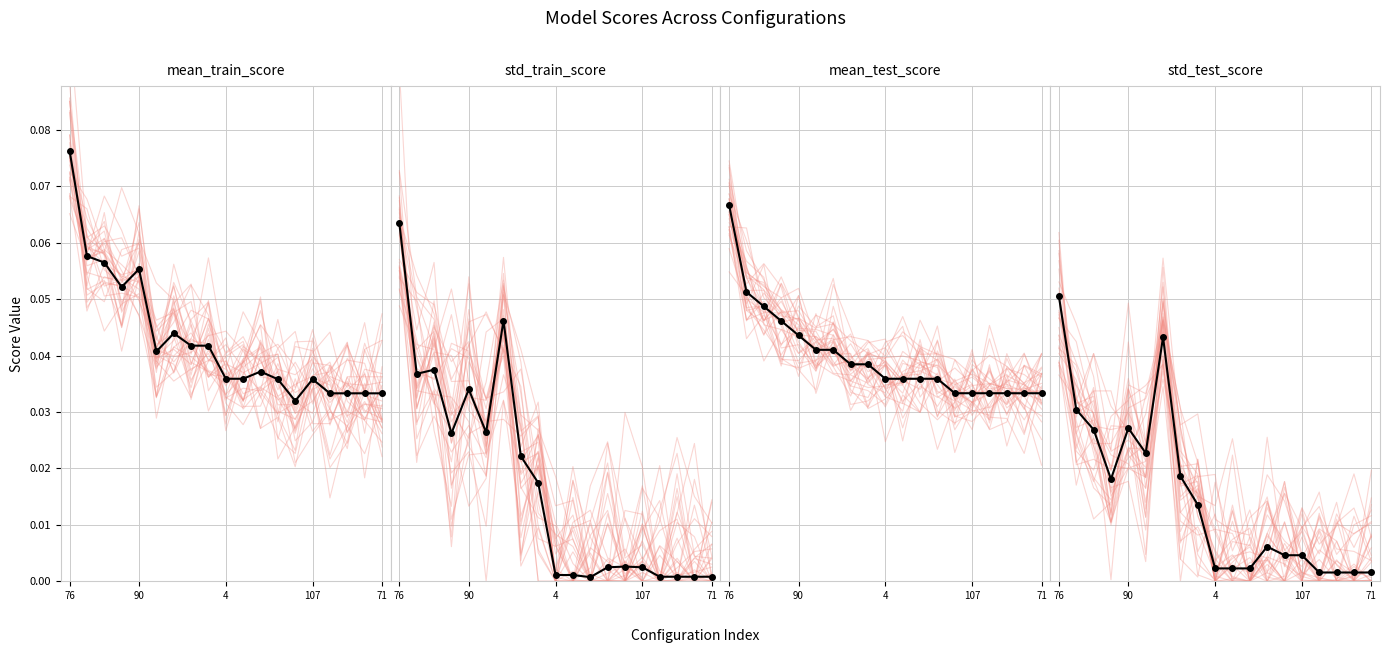

The value of mean_train_score at 12 is 0.1. True or false?

False